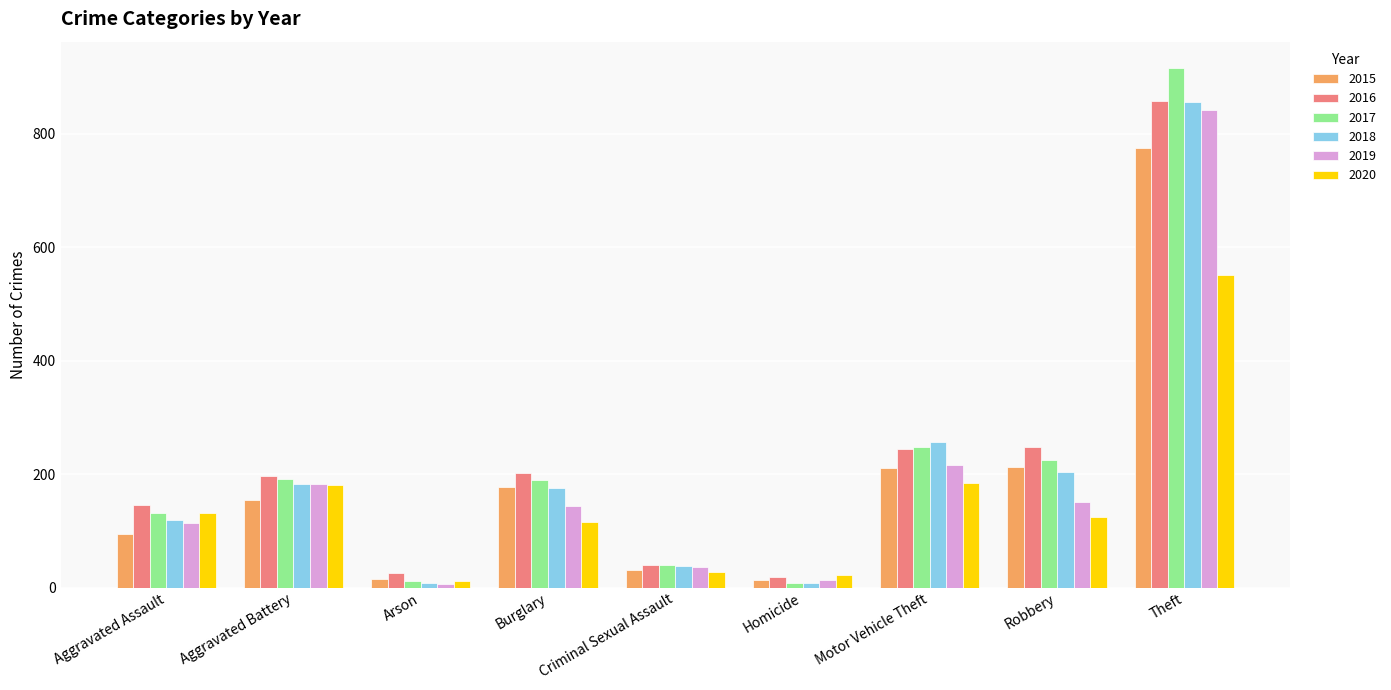

Count the number of data series in this chart.

6